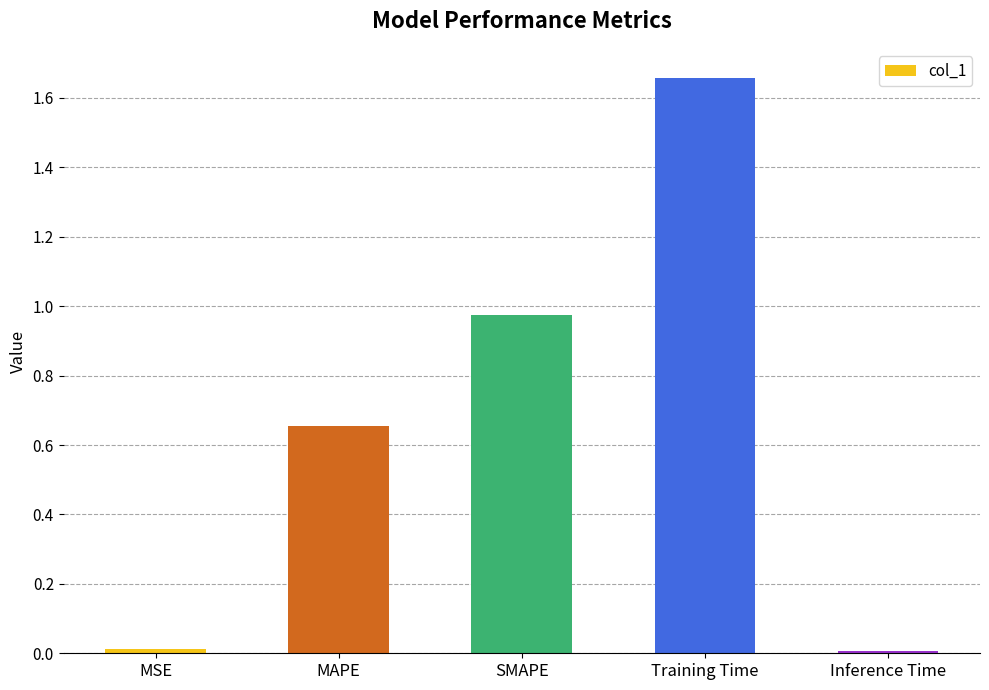

What is the label of the 3rd bar from the left?

SMAPE